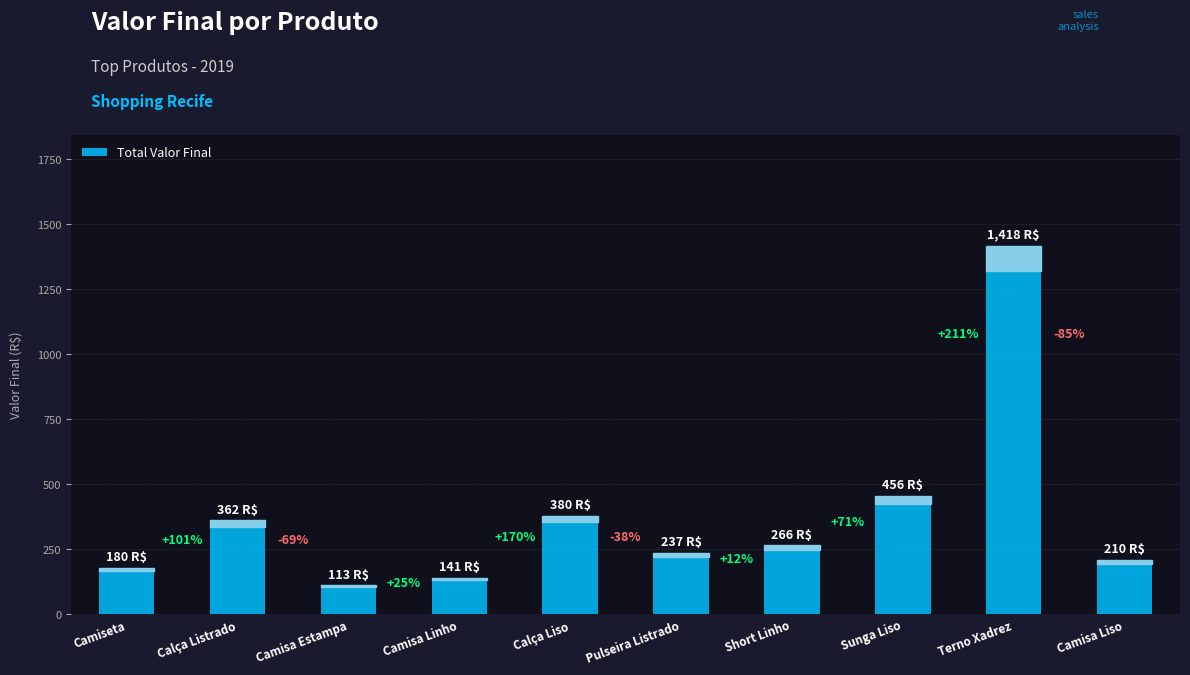

What is the label of the 8th bar from the left?

Sunga Liso